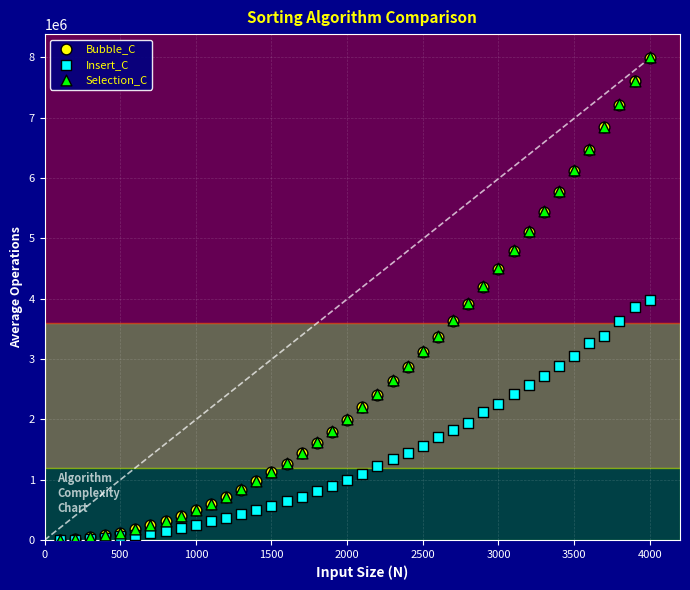

What are all the series names shown in the legend?

Bubble_C, Insert_C, Selection_C